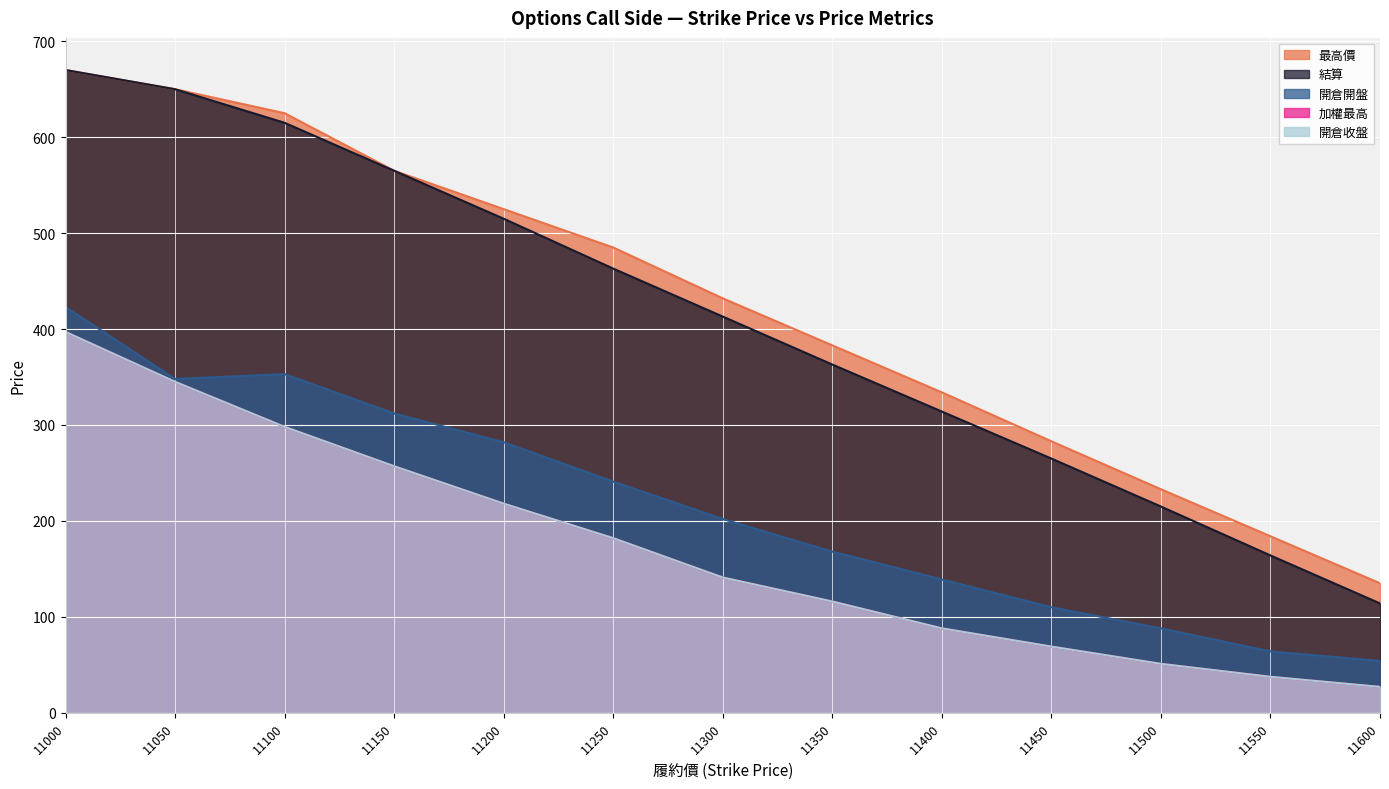

True or false: 開倉開盤 and 最高價 cross at least once.

False